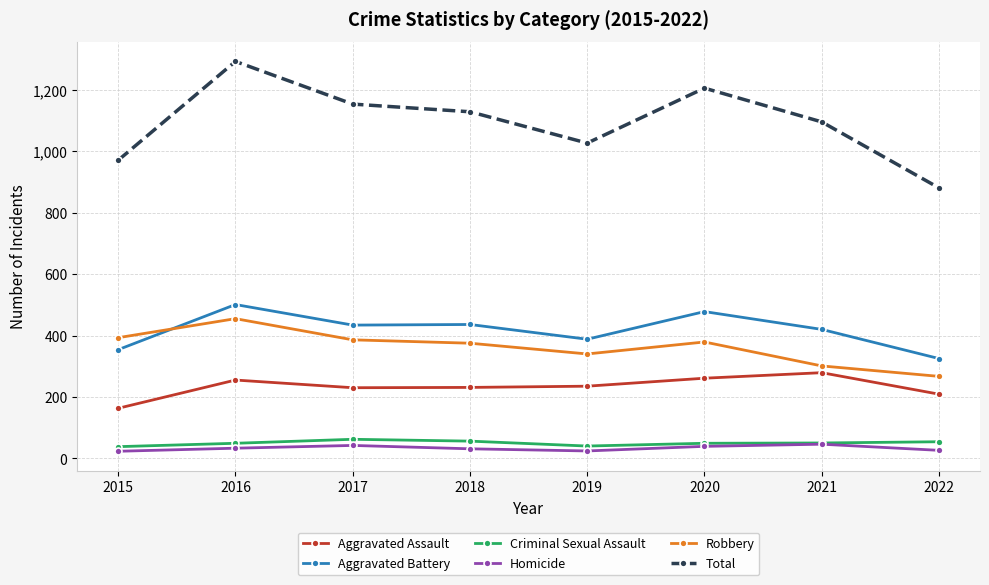

Which series changed the most between 2019 and 2020?

Total